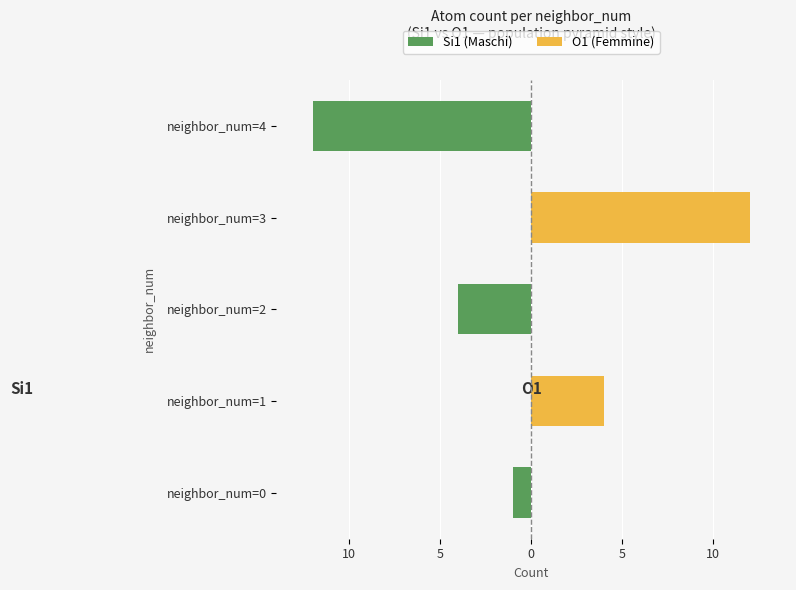

How many data points in O1 (Femmine) are above 0?

2